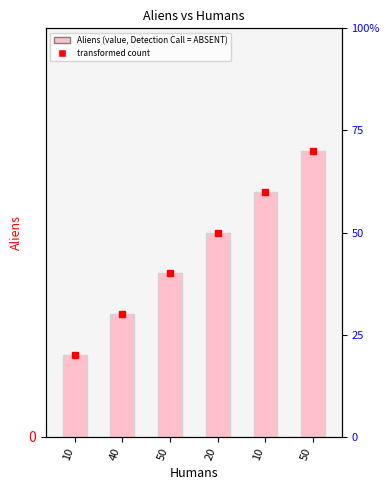

Reading right to left, extract all data points from this chart.

50=7	10=6	20=5	50=4	40=3	10=2